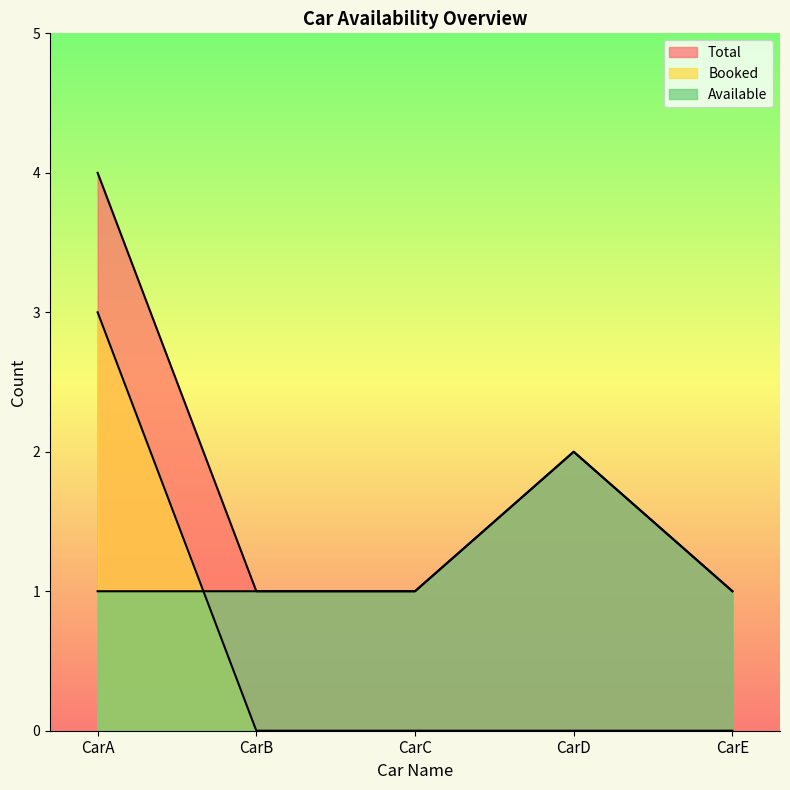

Count the number of categories in the chart.

5